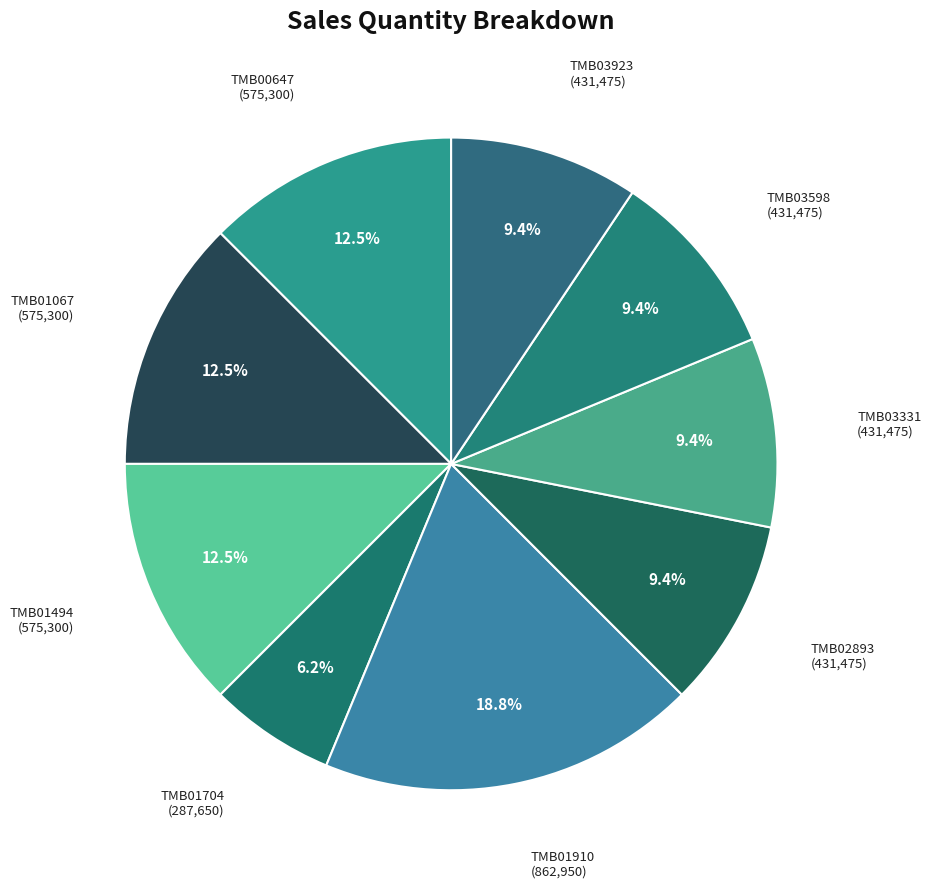

Which category has the biggest portion of the pie?

TMB01910